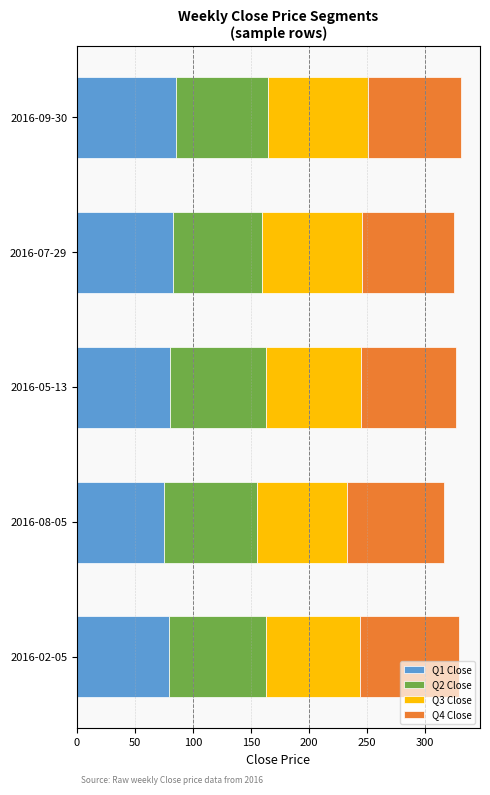

True or false: Q1 Close has a value of 123.0 at 2016-07-29.

False